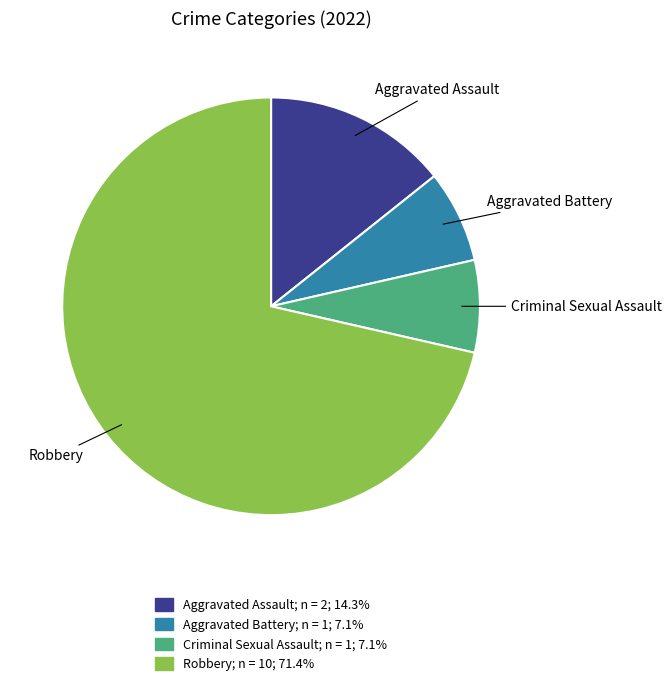

The Criminal Sexual Assault slice represents 1% of the pie. True or false?

False